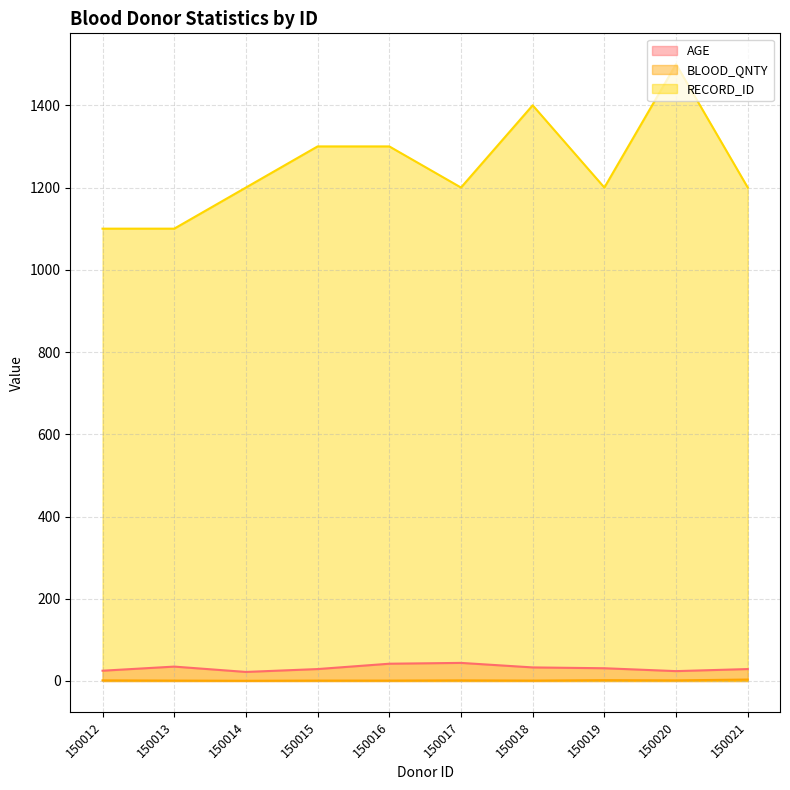

Which series has the largest total across all categories?

RECORD_ID